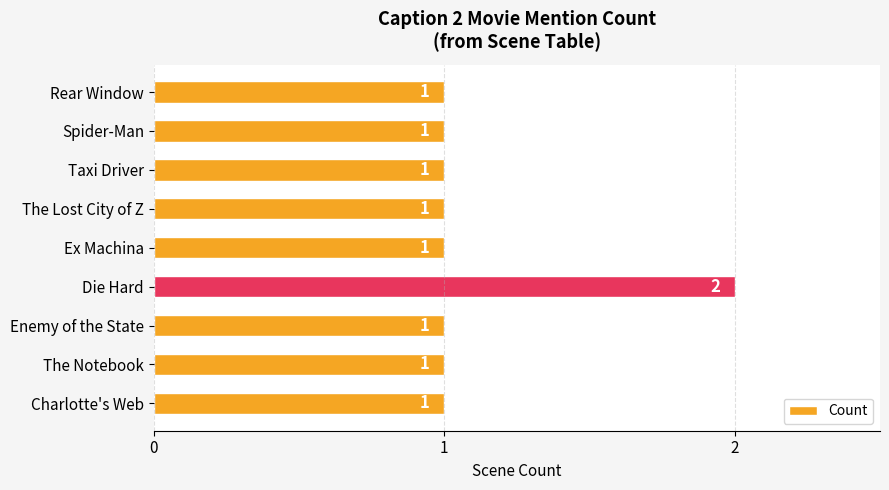

Reading bottom to top, transcribe all the data shown in this chart.

1	1	1	2	1	1	1	1	1